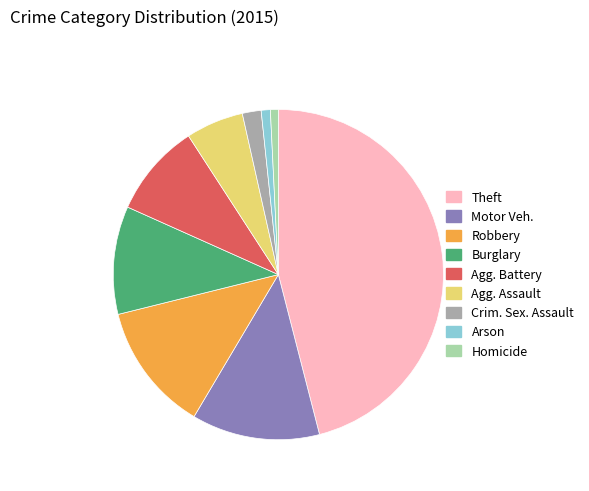

Which category has the biggest portion of the pie?

Theft